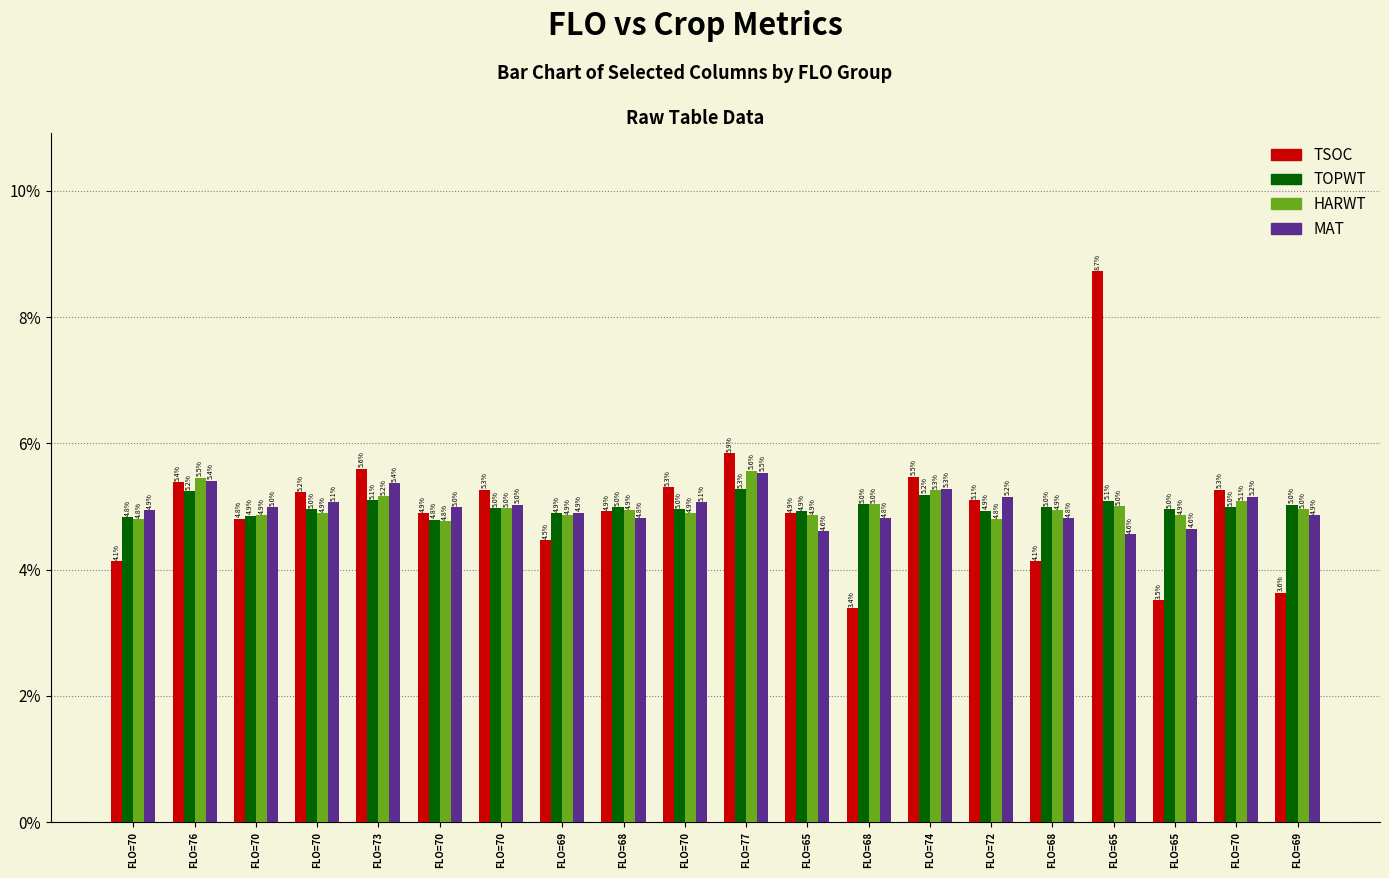

What are all the series names shown in the legend?

TSOC, TOPWT, HARWT, MAT